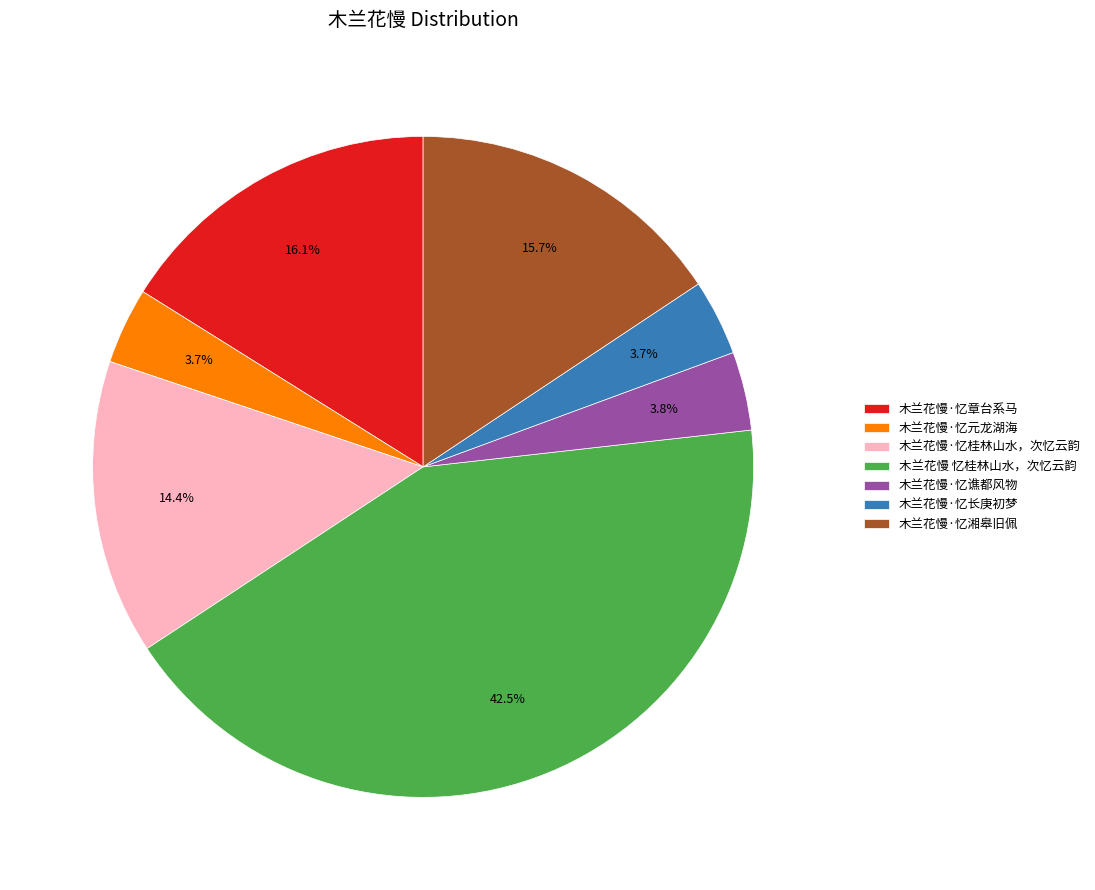

To the nearest percent, what is the average slice percentage?

14%